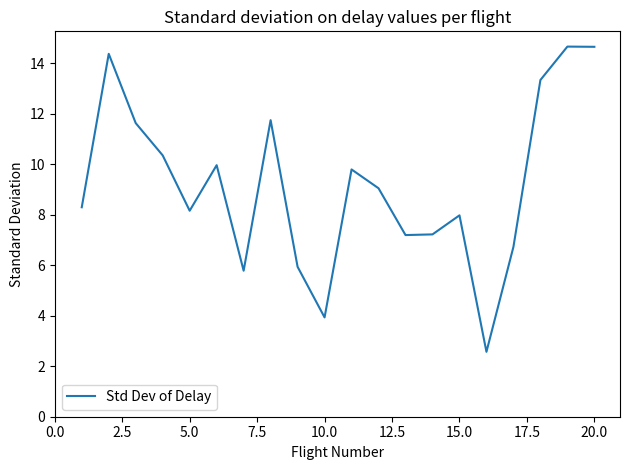

Reading left to right, extract all data points from this chart.

8.3	14.4	11.6	10.4	8.2	10.0	5.8	11.7	5.9	3.9	9.8	9.0	7.2	7.2	8.0	2.6	6.7	13.3	14.7	14.7